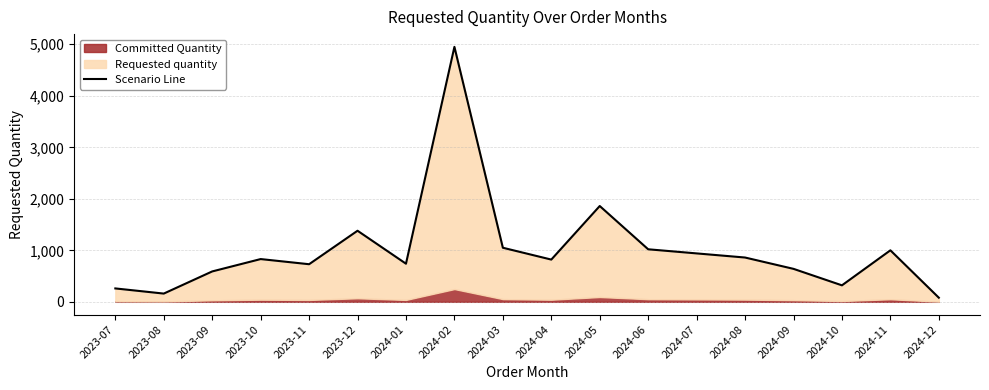

Where does the data first go above 830?

2023-12